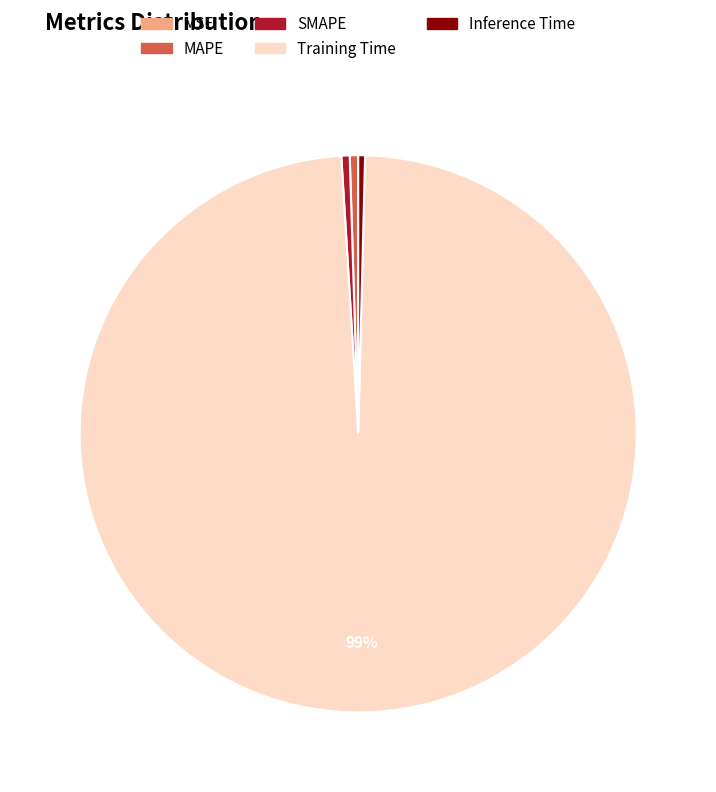

What is the largest slice in the pie chart?

Training Time